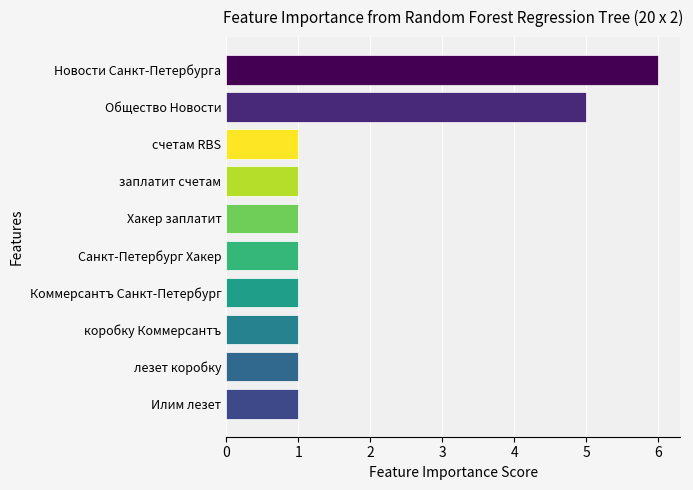

What is the difference between the maximum and minimum values?

5